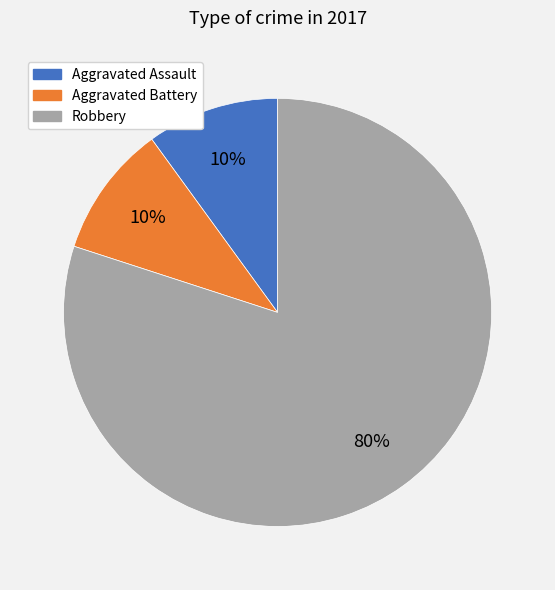

Between Aggravated Assault and Robbery, which is larger?

Robbery